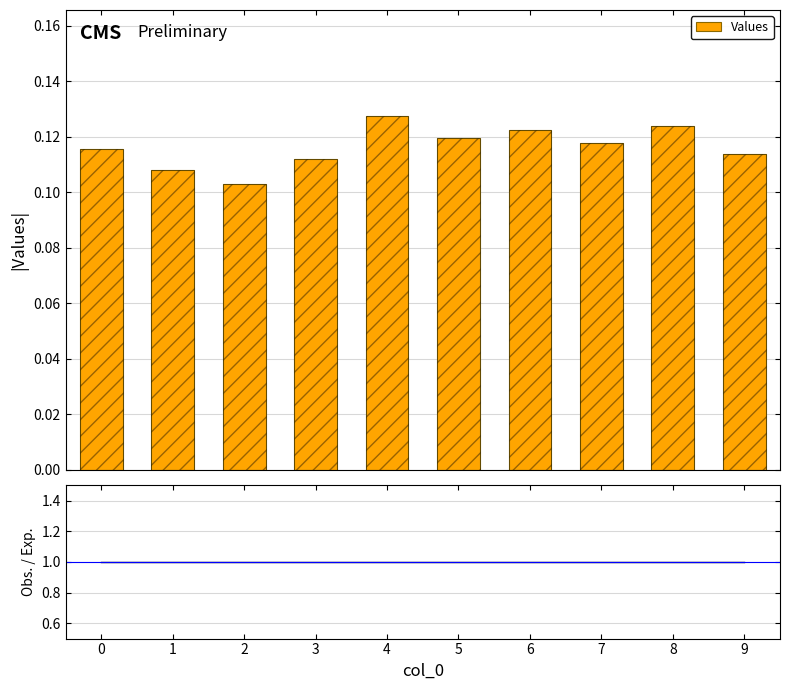

At which category is the sum across all series the highest?

4